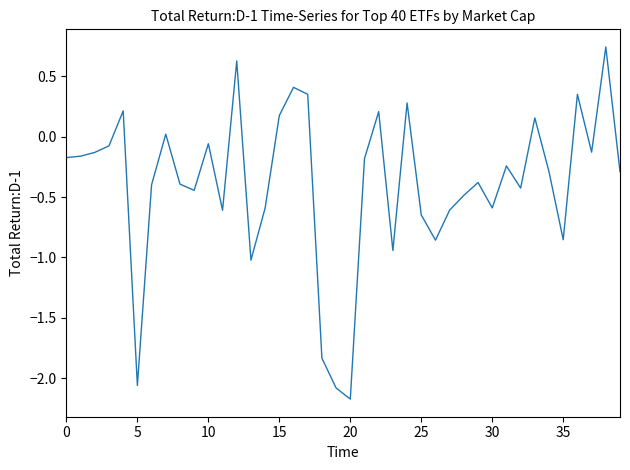

What is the difference between the maximum and minimum values?

2.9